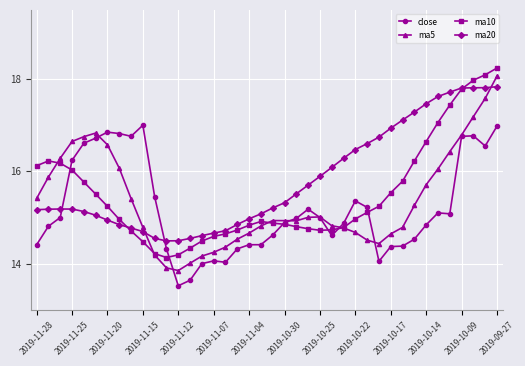

What are all the series names shown in the legend?

close, ma5, ma10, ma20